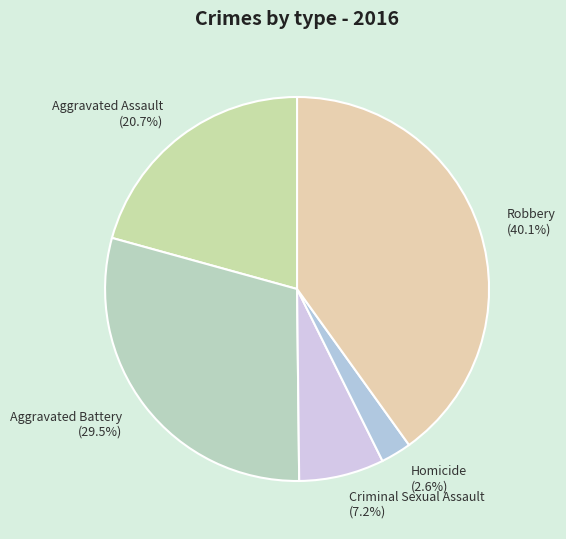

Approximately how many times larger is the value at Robbery compared to Criminal Sexual Assault?

5.6